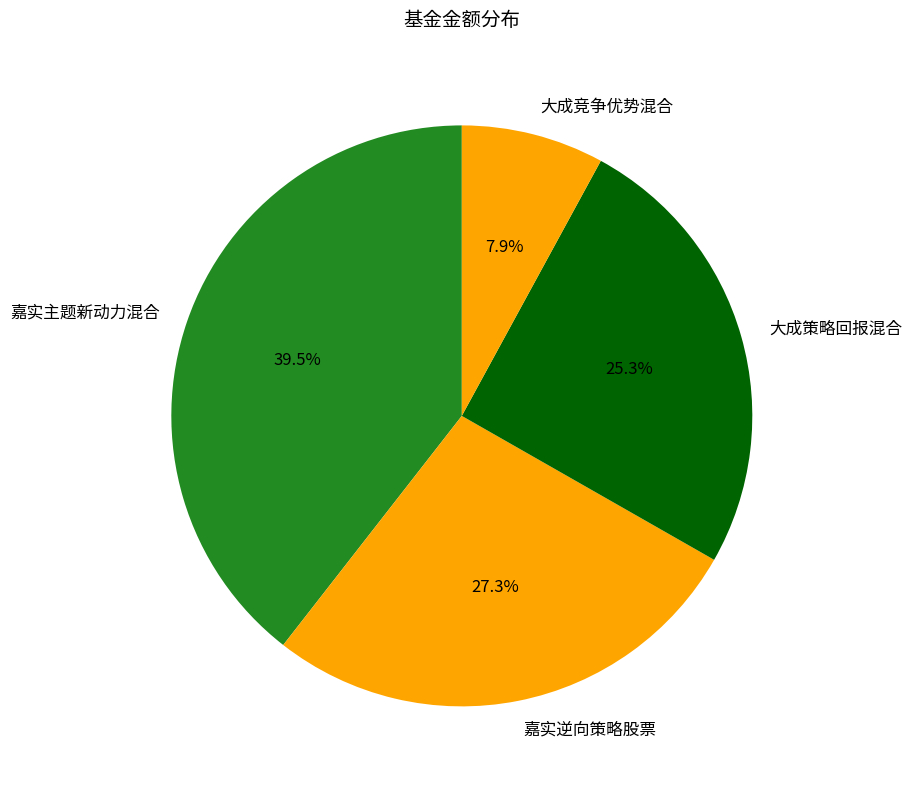

Between 大成竞争优势混合 and 嘉实主题新动力混合, which is larger?

嘉实主题新动力混合